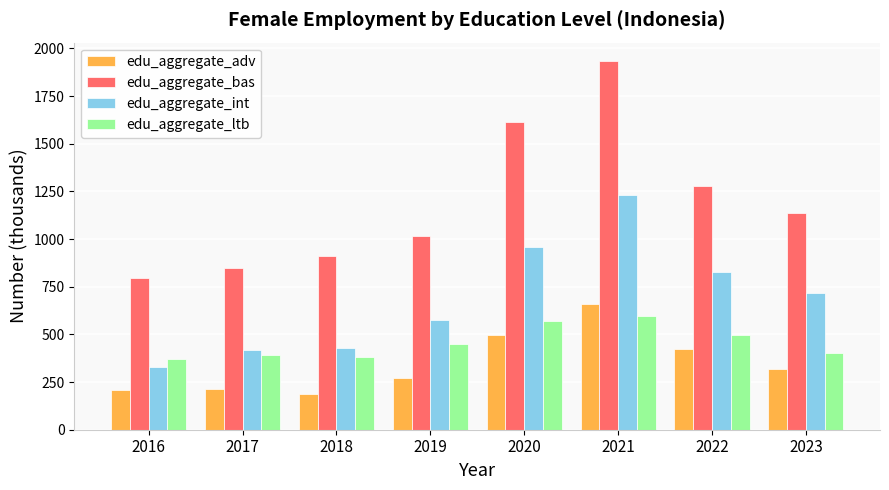

What value does the edu_aggregate_bas series have at 2016?

797.5